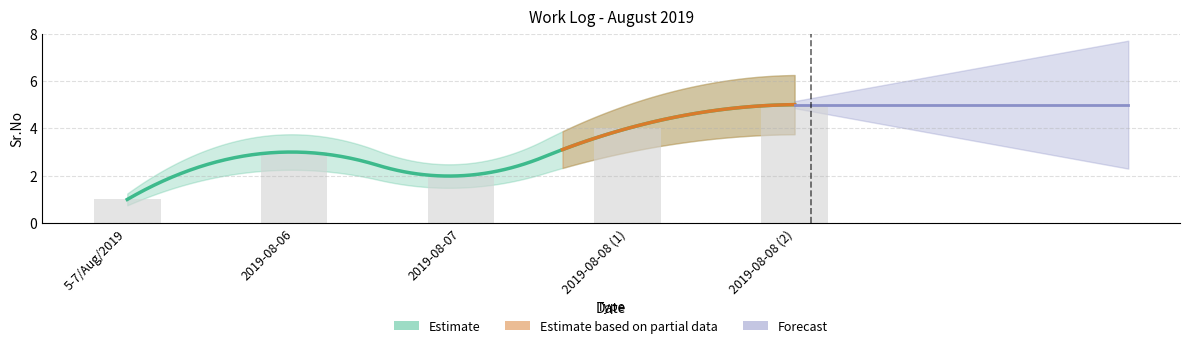

List the labels in order of value, largest first.

2019-08-08 (2), 2019-08-08 (1), 2019-08-06, 2019-08-07, 5-7/Aug/2019